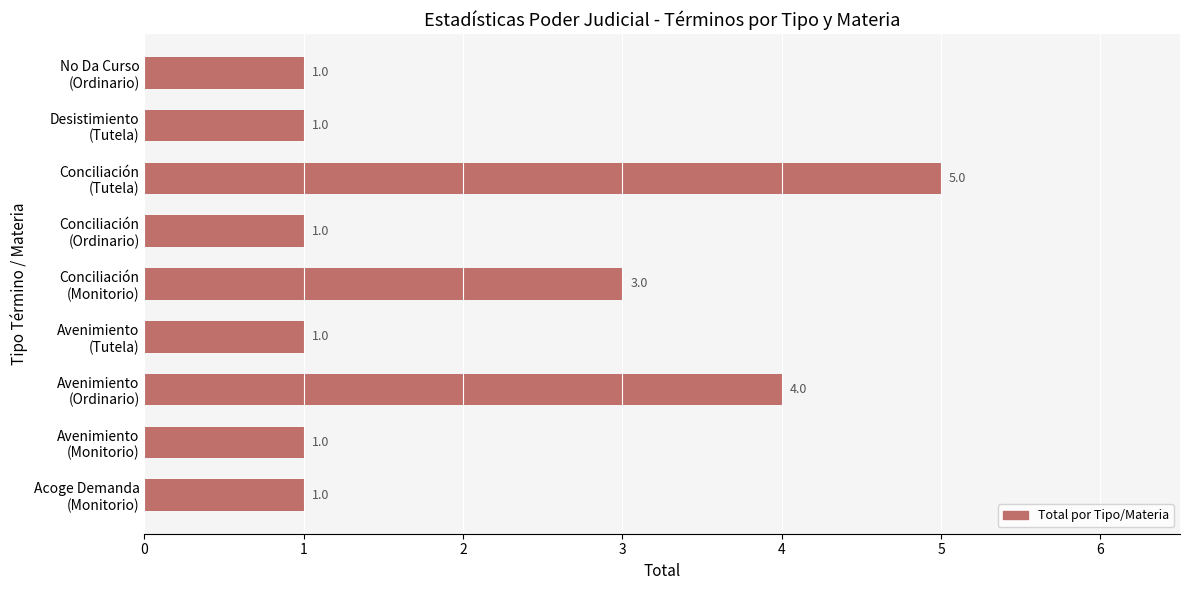

How many values are between 1 and 3?

7